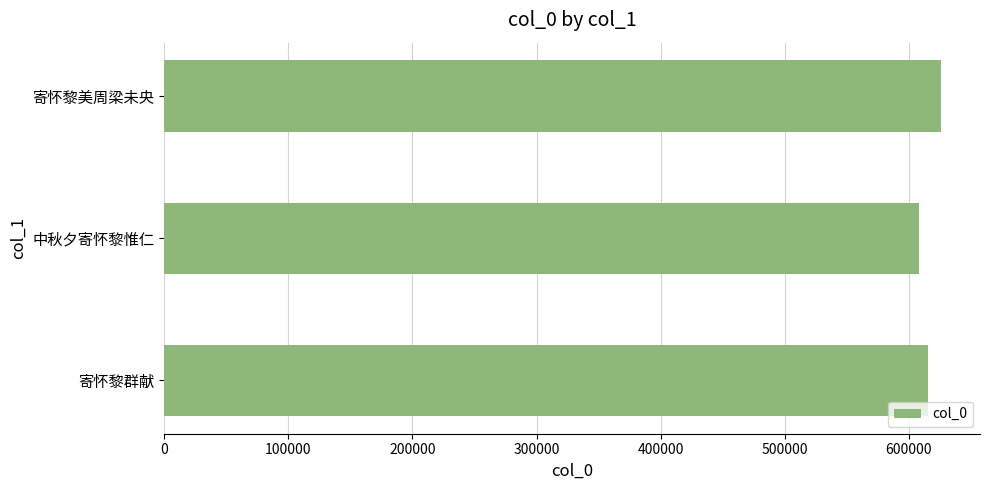

At which category does the chart reach its peak across all series?

寄怀黎美周梁未央